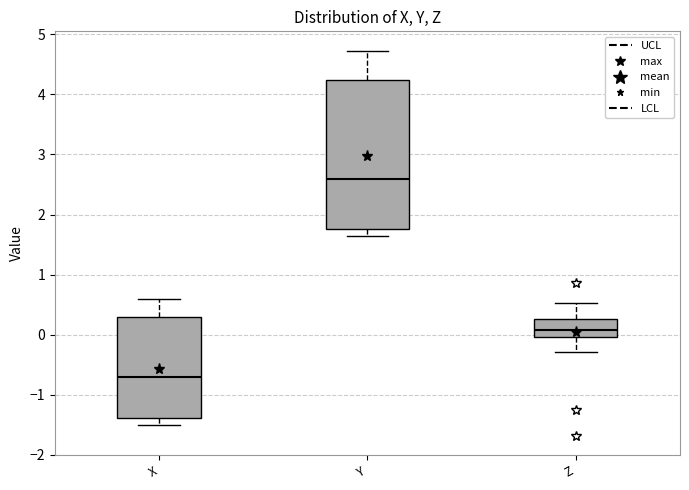

Which box has the lowest median line?

X